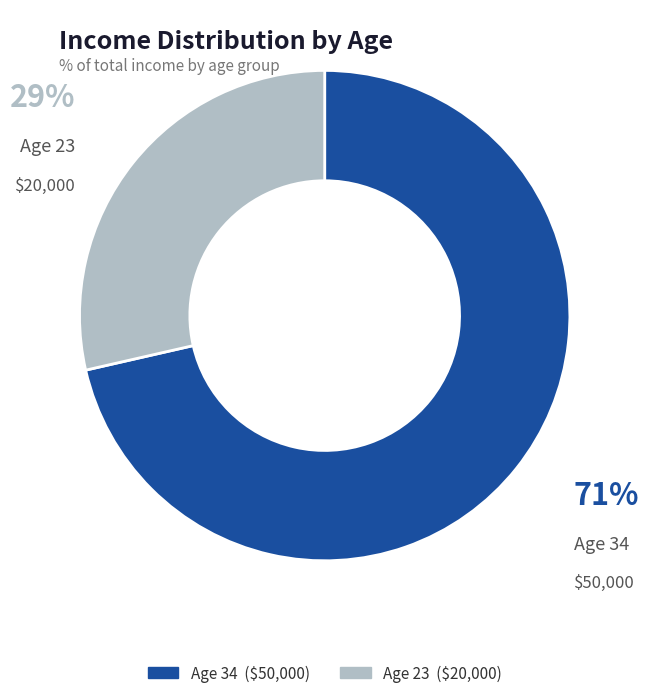

Is there a majority slice in this chart?

Yes